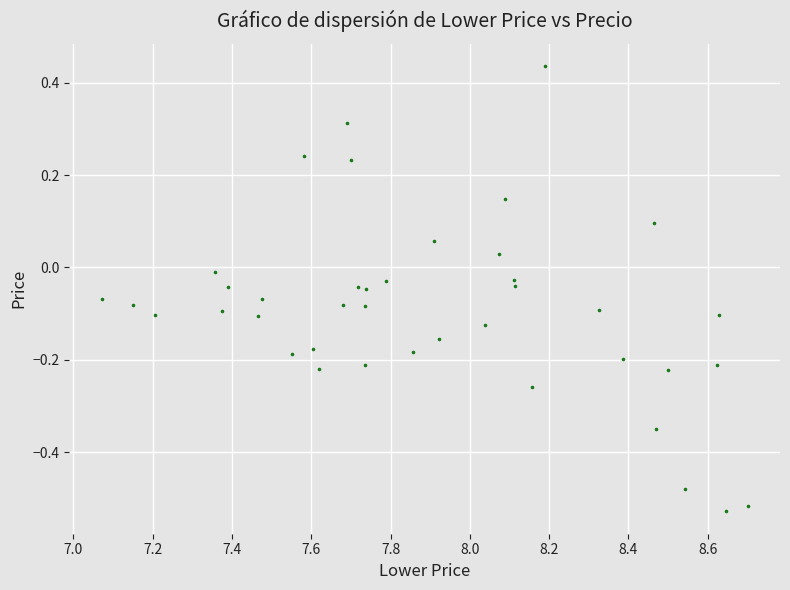

What is the range of Y values (max minus min)?

1.0